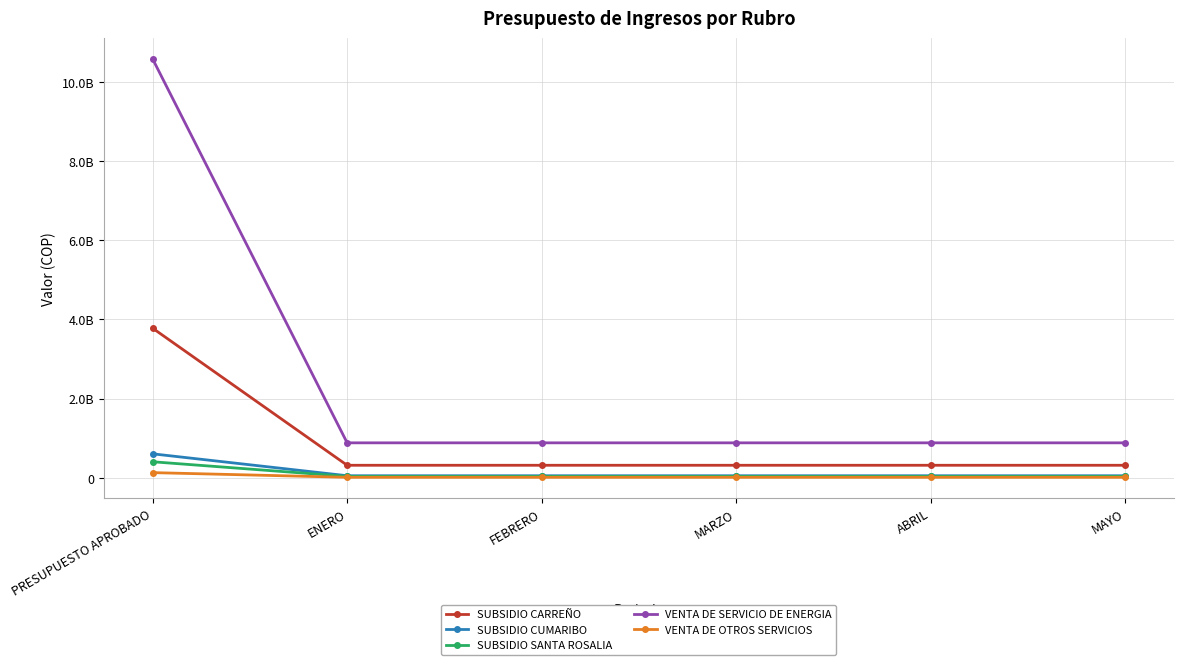

What is the difference between the maximum and minimum values in the VENTA DE SERVICIO DE ENERGIA series?

9698266298.1